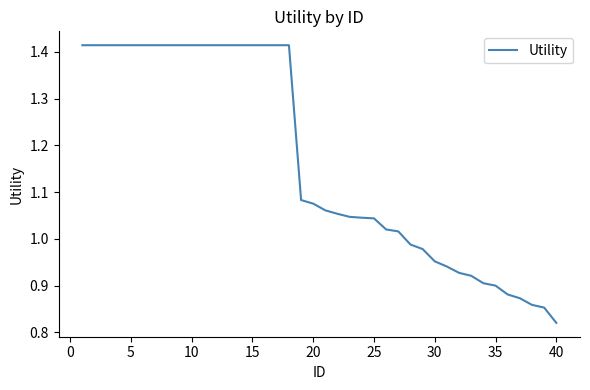

How many values are below 1?

13